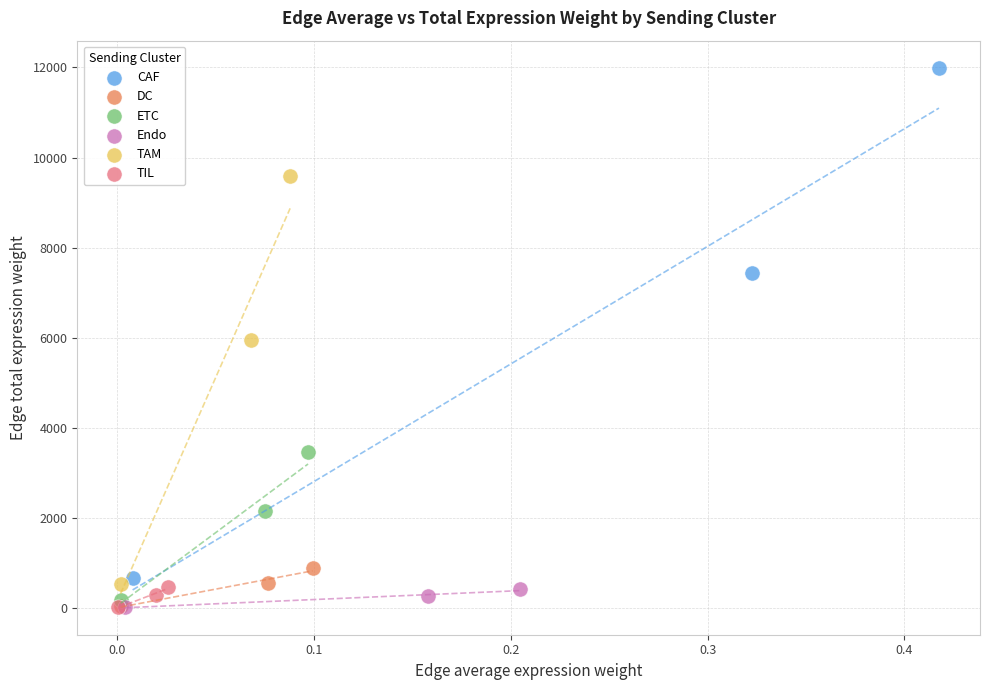

Which series contains the highest Y value?

CAF